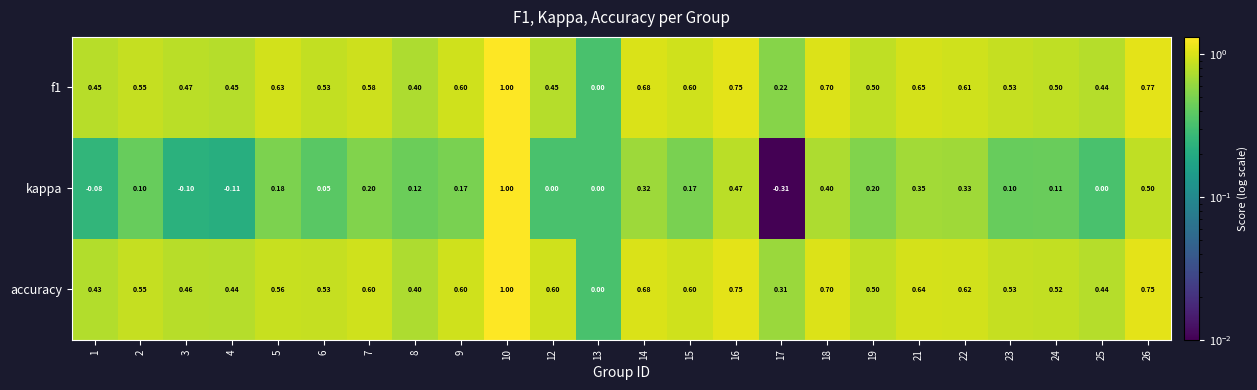

Which series has the largest total across all categories?

accuracy